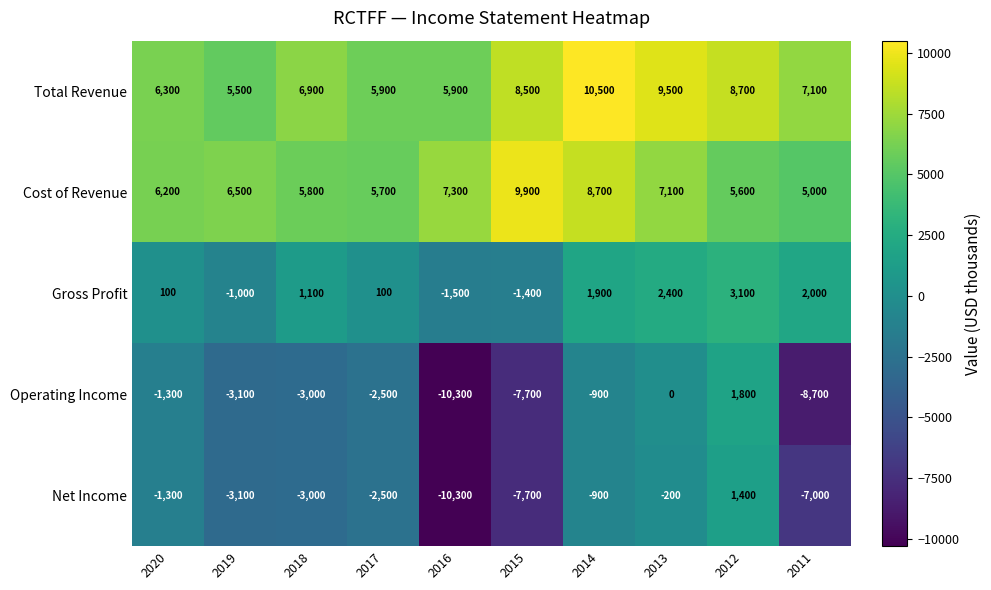

What is the total value across all series at 2018?

7800